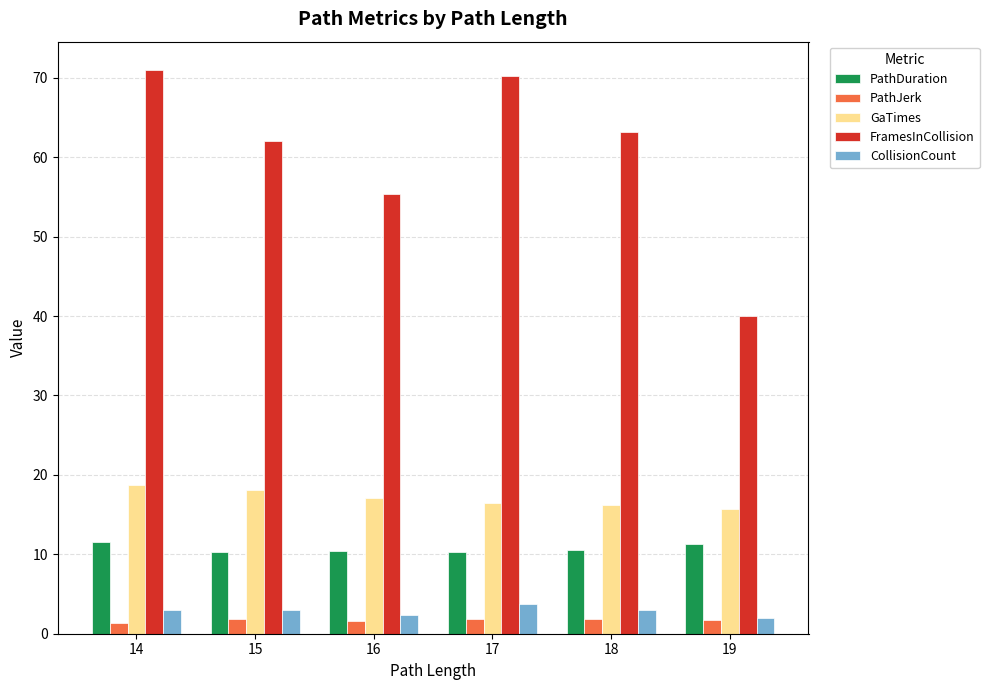

How many bars are there in each group?

5